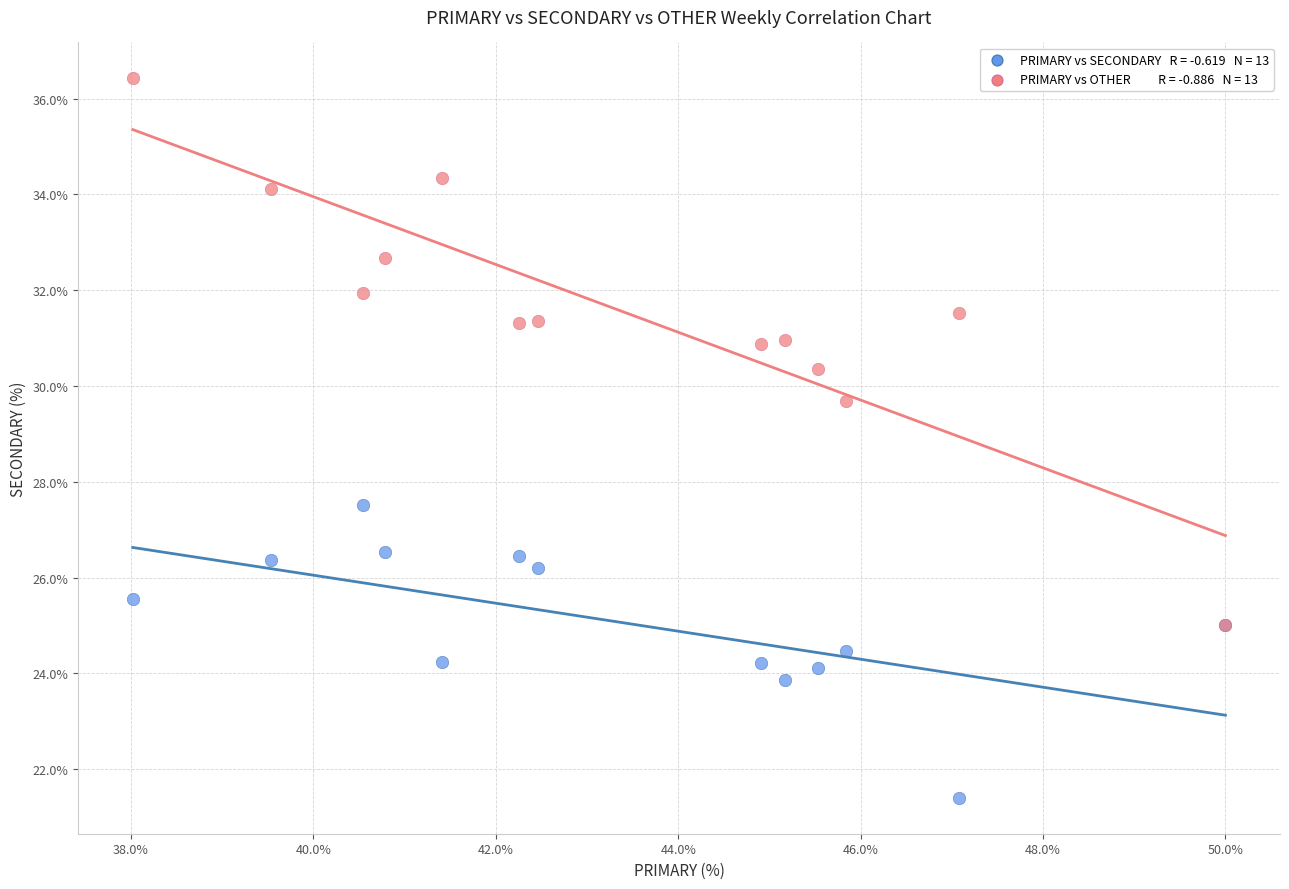

Across all series, what Y value is closest to 28?

27.5